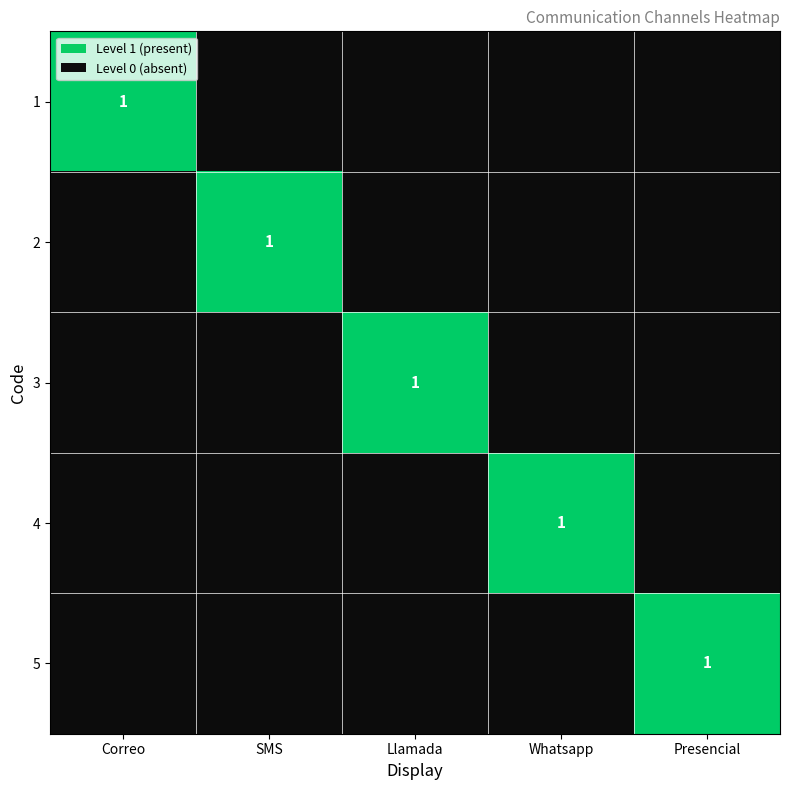

Is it true that 2 equals 1 at SMS?

True